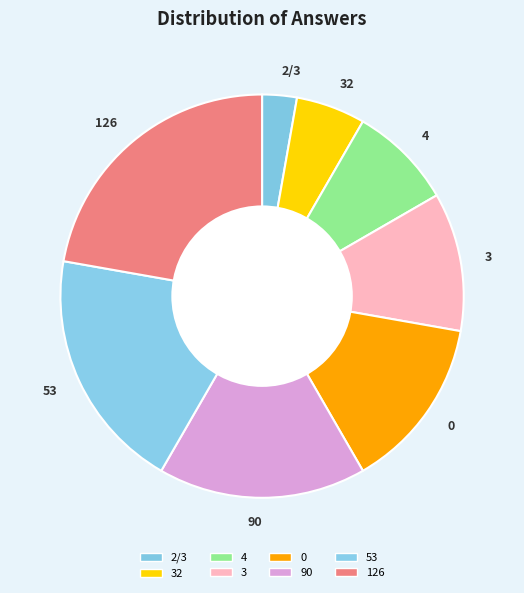

Rank the categories by value from lowest to highest.

2/3, 32, 4, 3, 0, 90, 53, 126